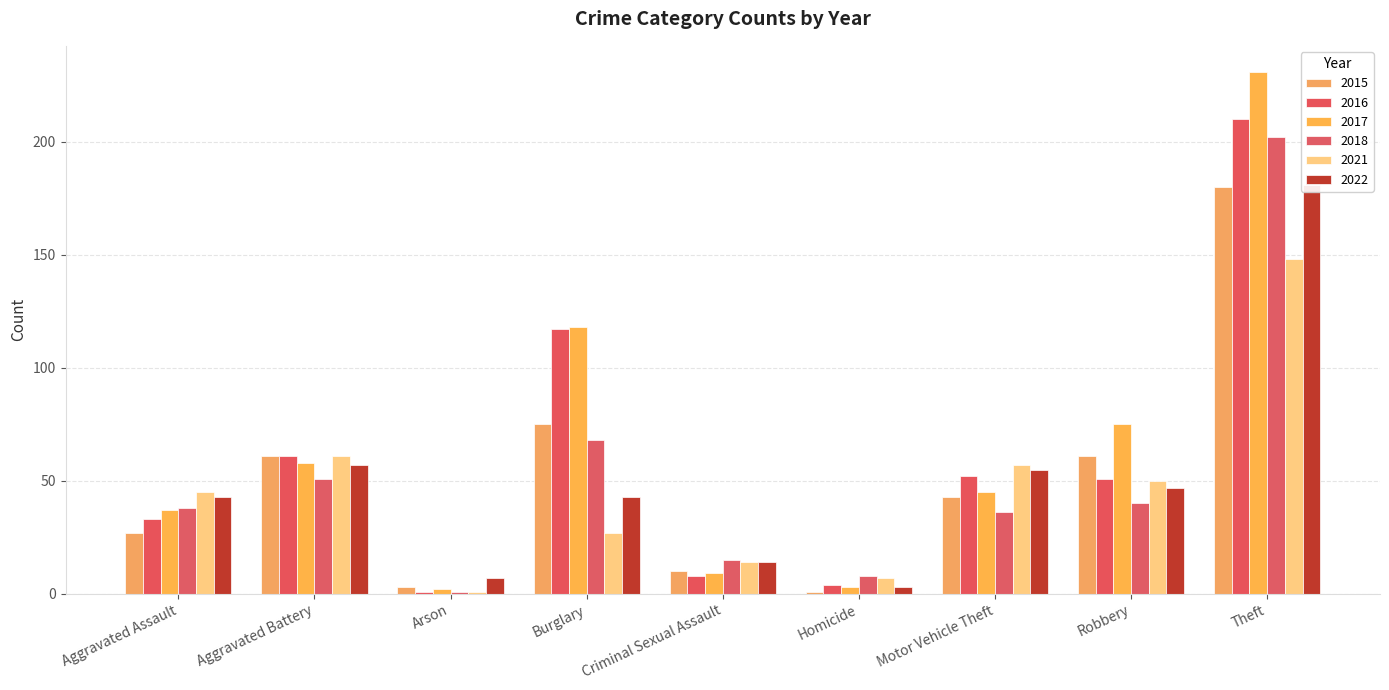

At which category is the sum across all series the highest?

Theft